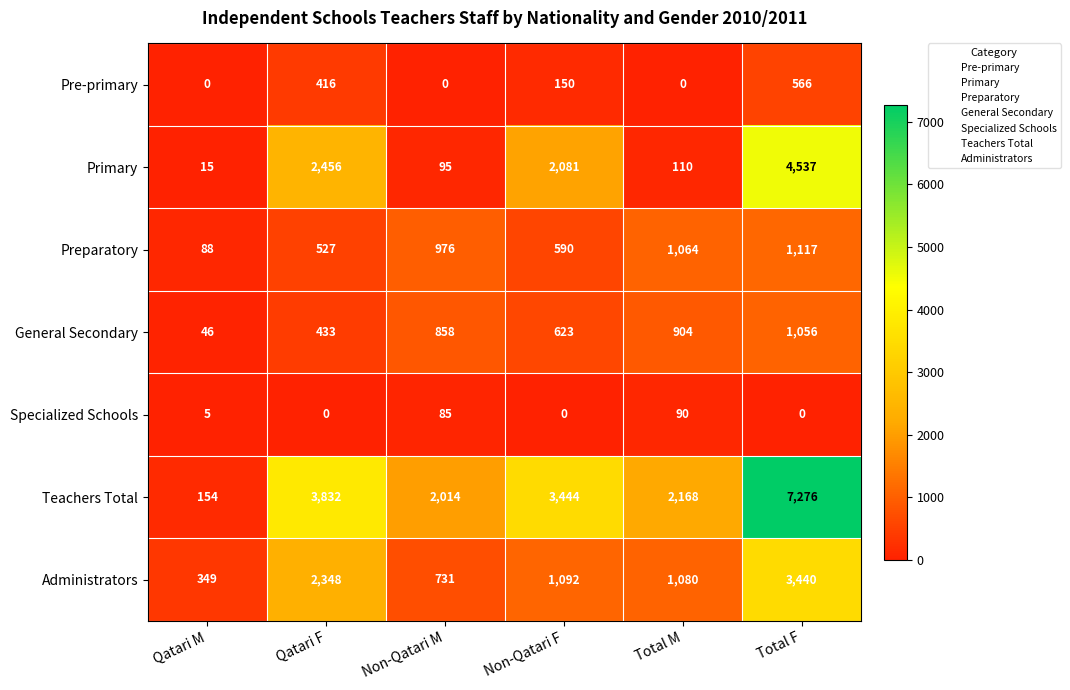

At which category is the sum across all series the highest?

Total F